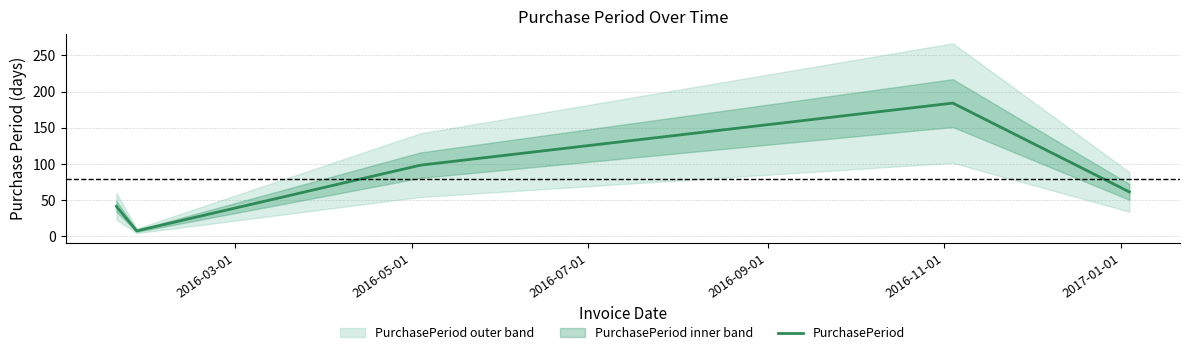

What is the maximum value for PurchasePeriod?

184